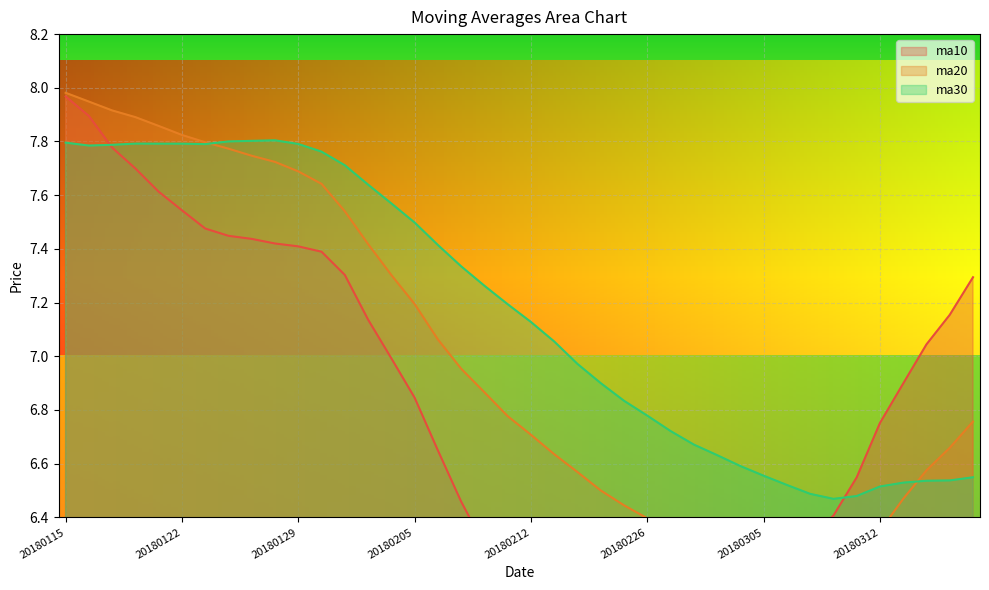

Rank the series at 20180124 from highest to lowest value.

ma30, ma20, ma10